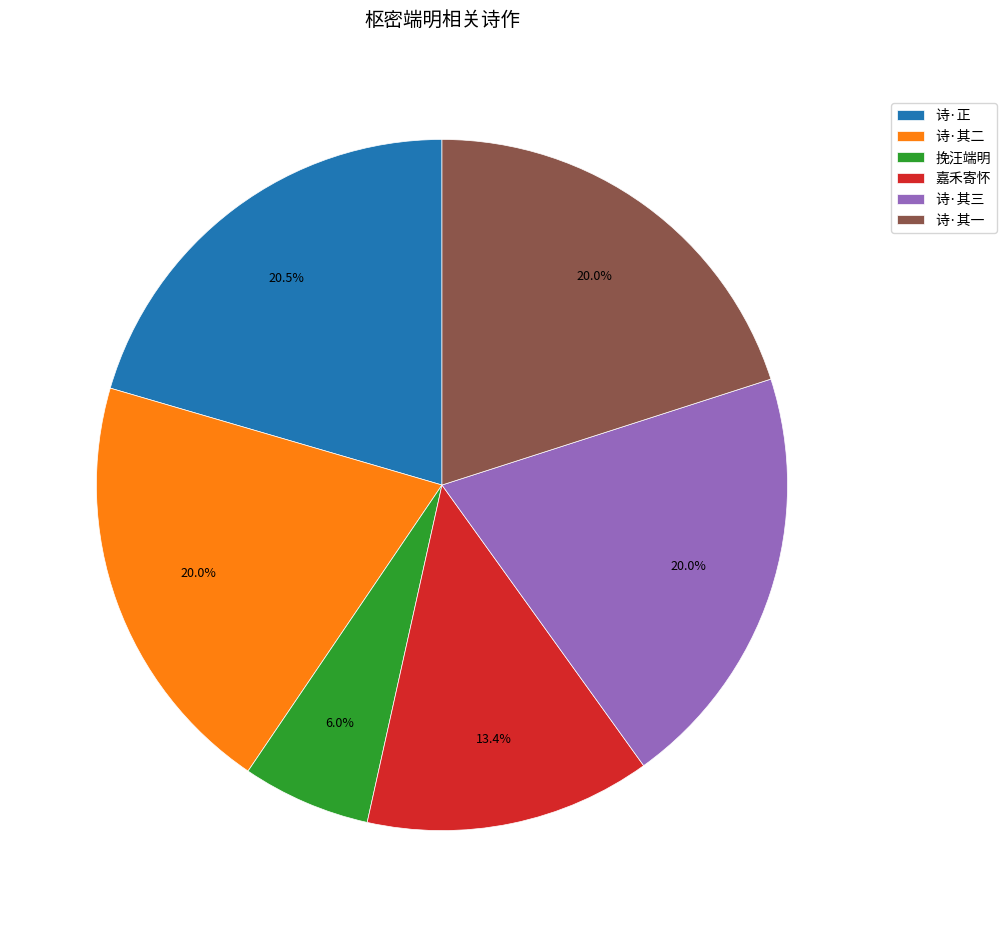

What is the total percentage of 诗·其三 and 嘉禾寄怀?

33.4%